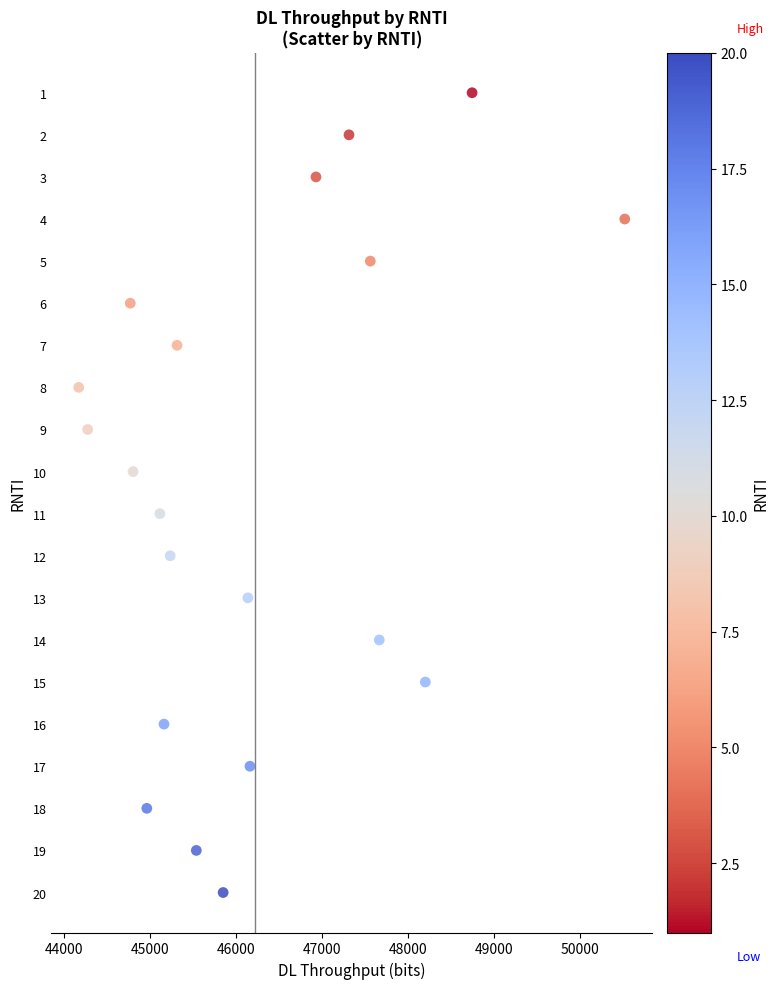

What is the range of X values (max minus min)?

6352